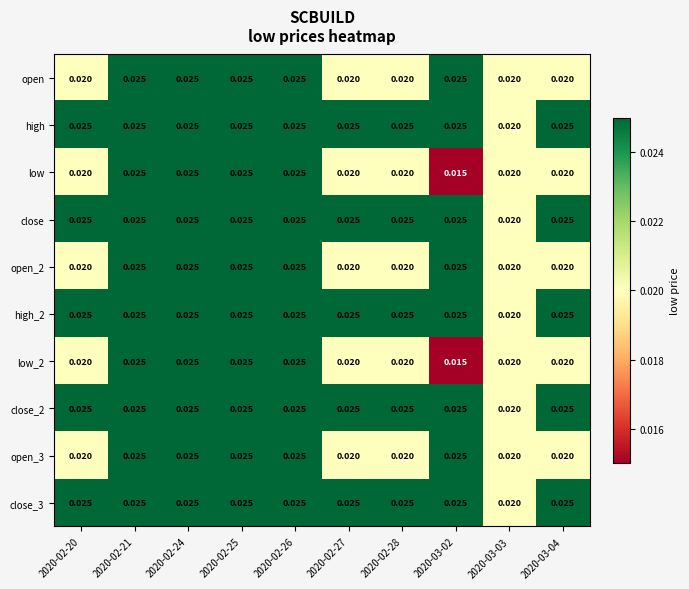

Is the value of close_2 at 2020-03-03 greater than the value of high_2 at 2020-02-24?

No